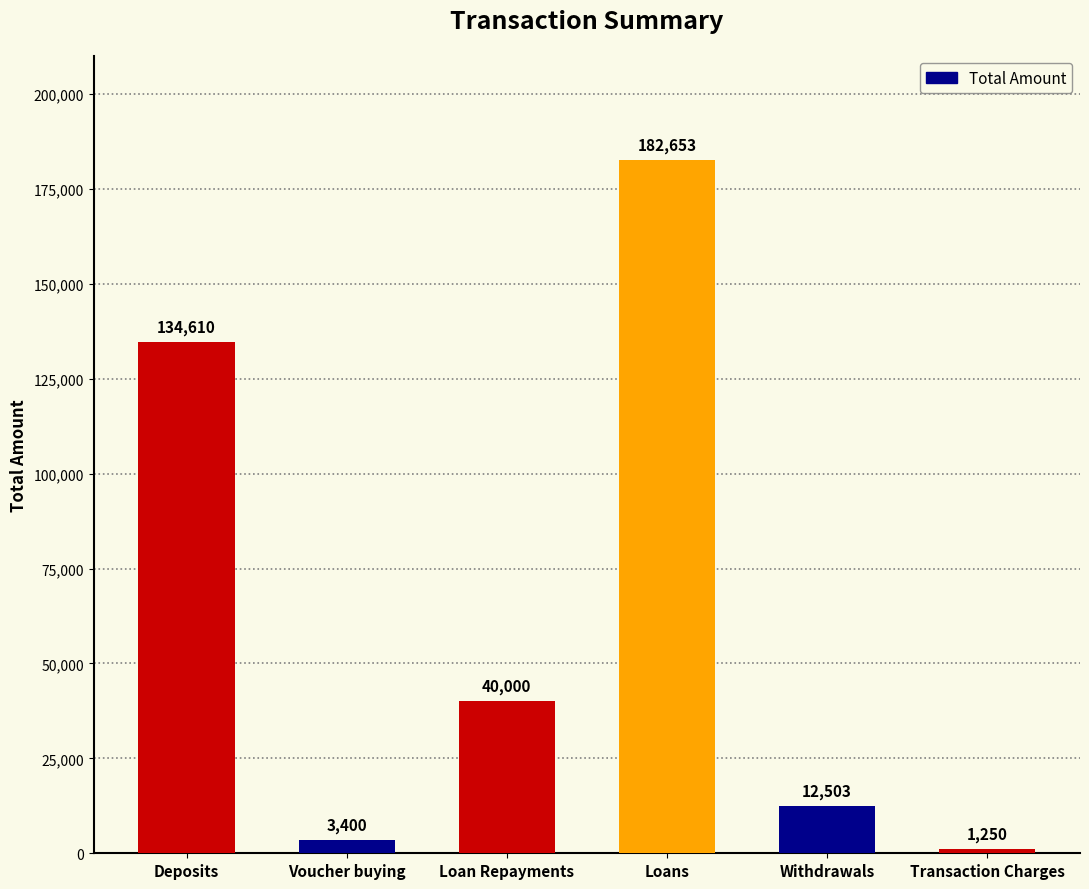

List the labels in order of value, largest first.

Loans, Deposits, Loan Repayments, Withdrawals, Voucher buying, Transaction Charges